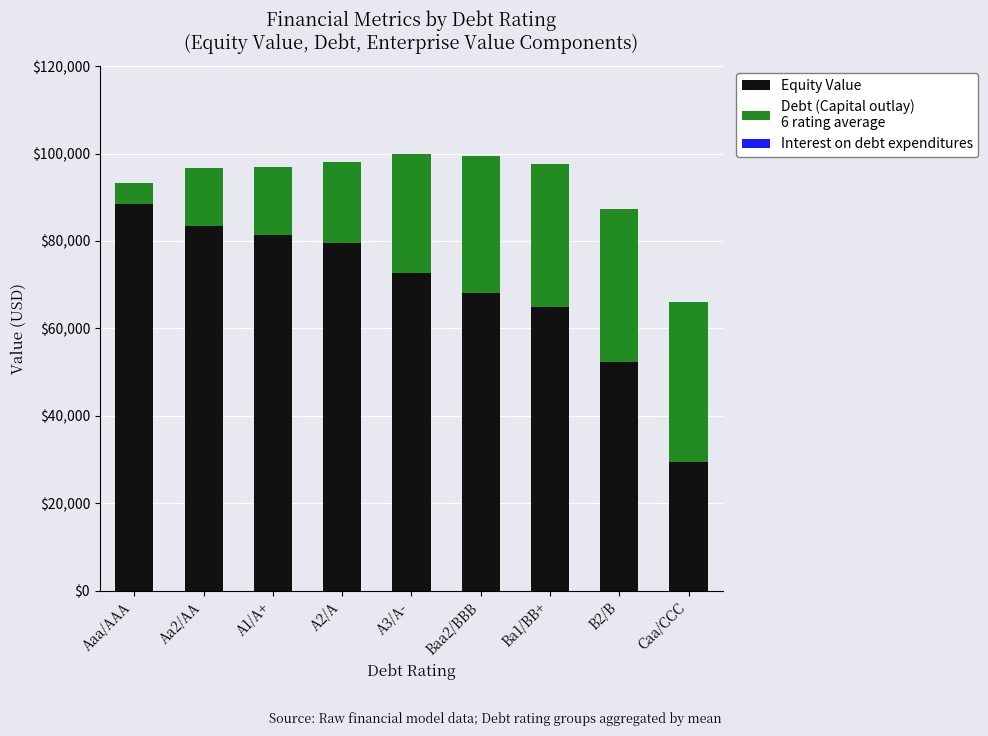

How many bars are there in total?

9